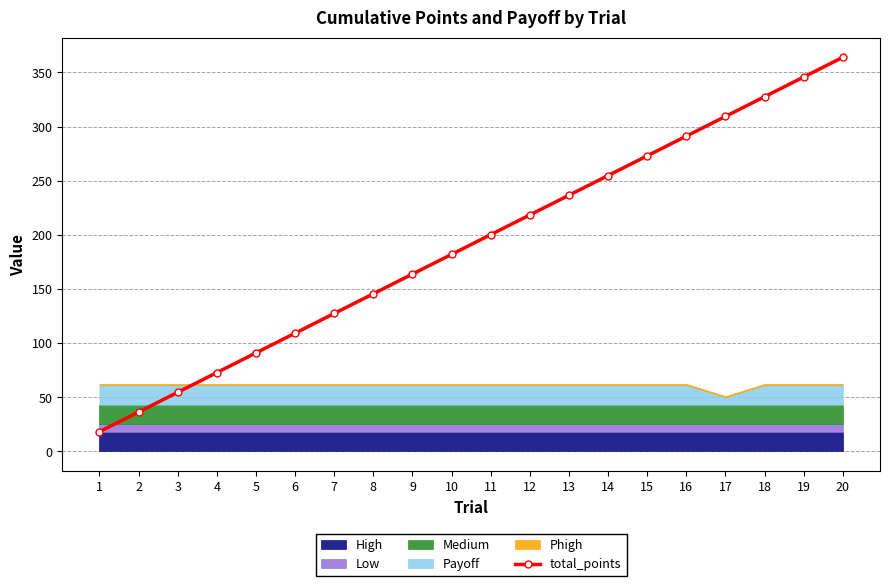

The value at 14 is 338.3. True or false?

False